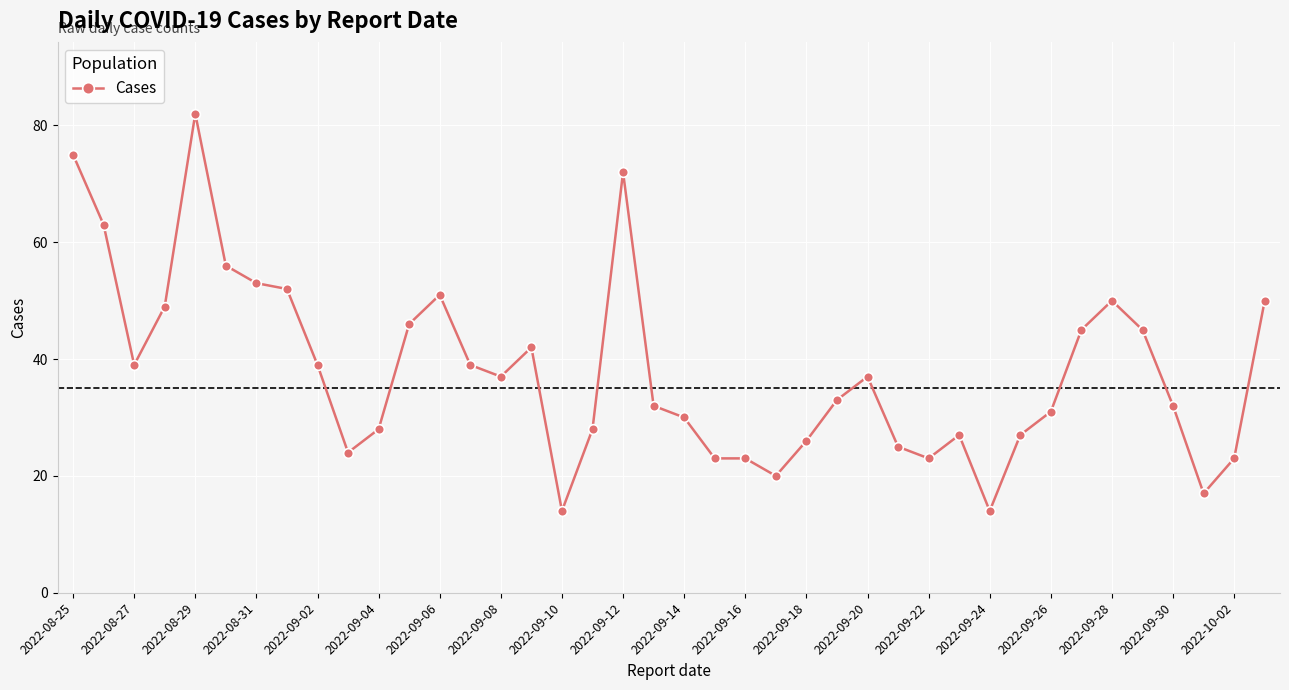

How many distinct data groups are displayed?

1